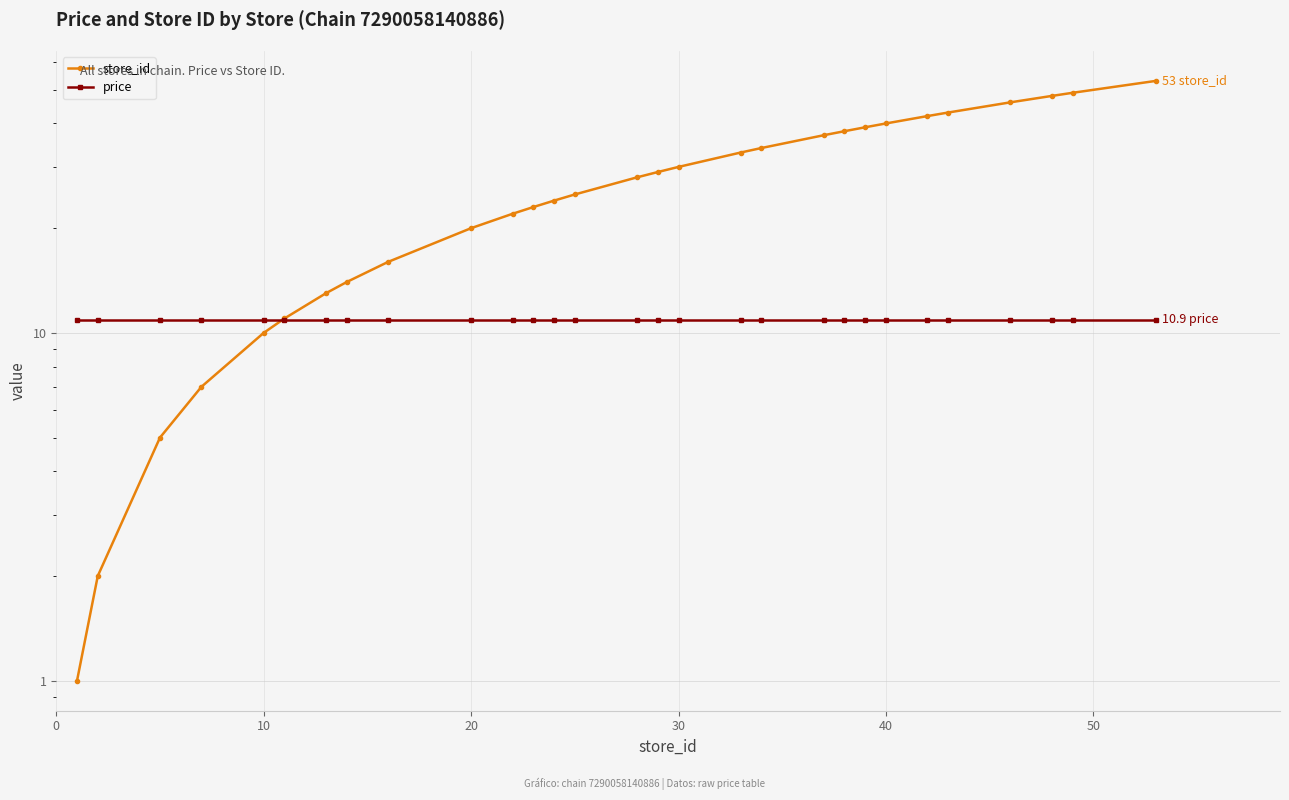

What are all the series names shown in the legend?

store_id, price